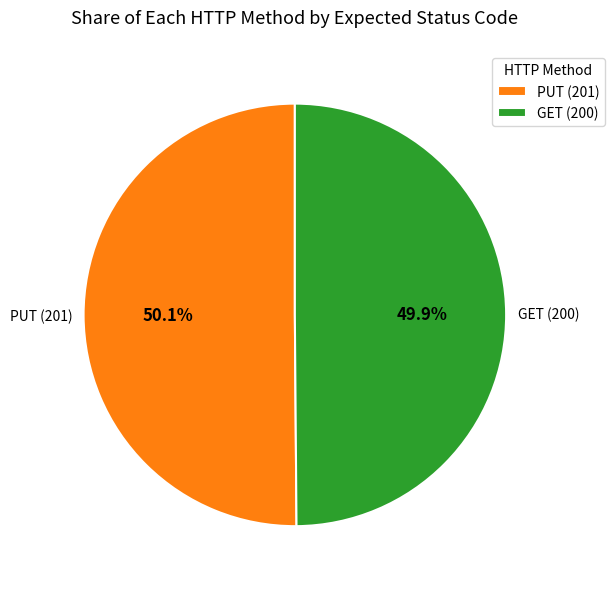

Does any single category account for the majority?

Yes